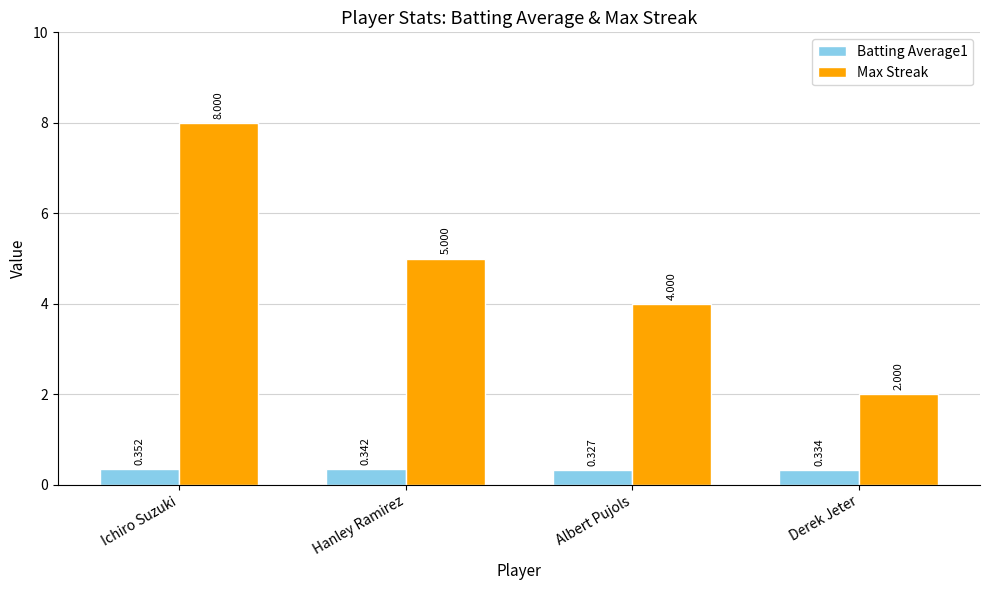

Which label corresponds to the smallest value in the chart?

Albert Pujols